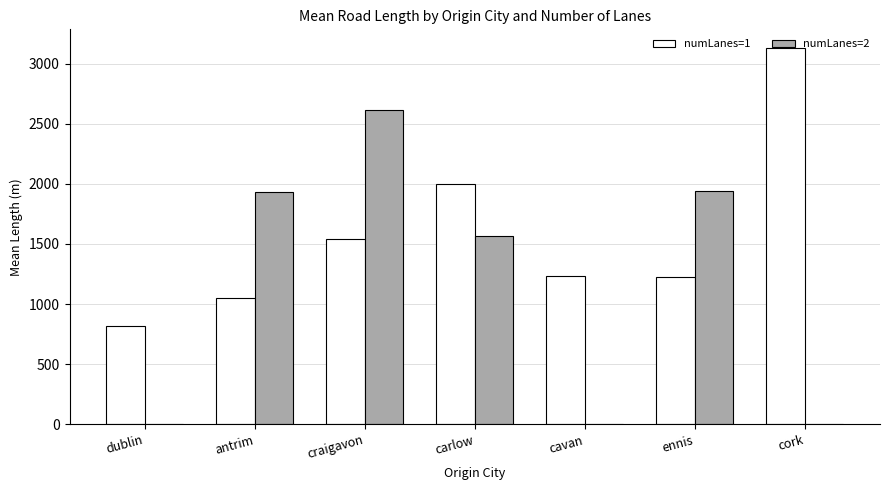

Between craigavon and cavan, which series saw the biggest shift?

numLanes=2